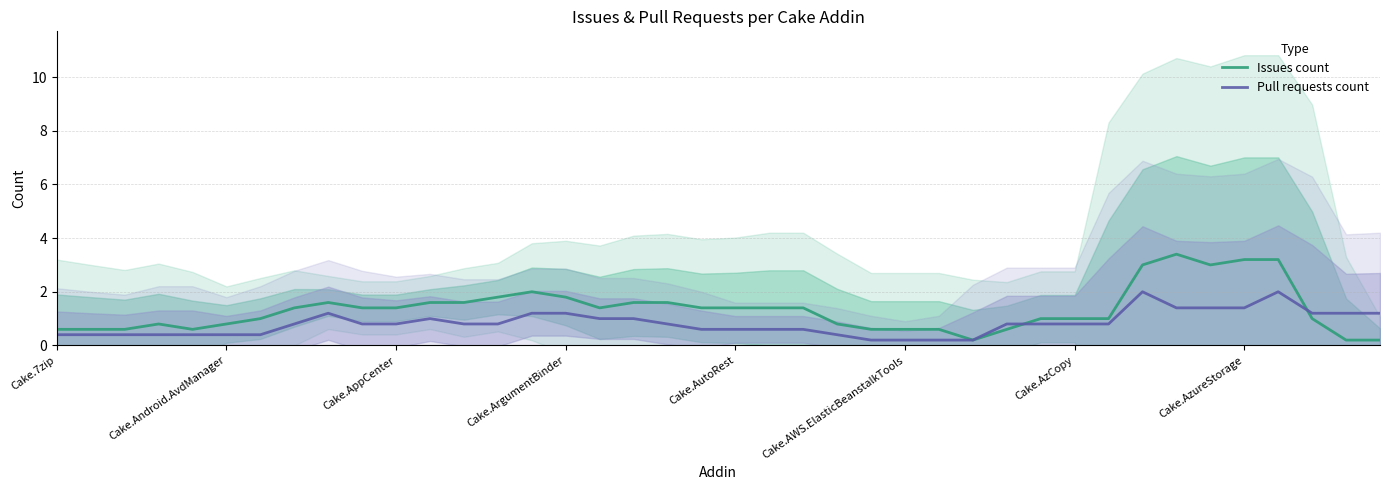

What is the highest value of the Pull requests count series?

2.0